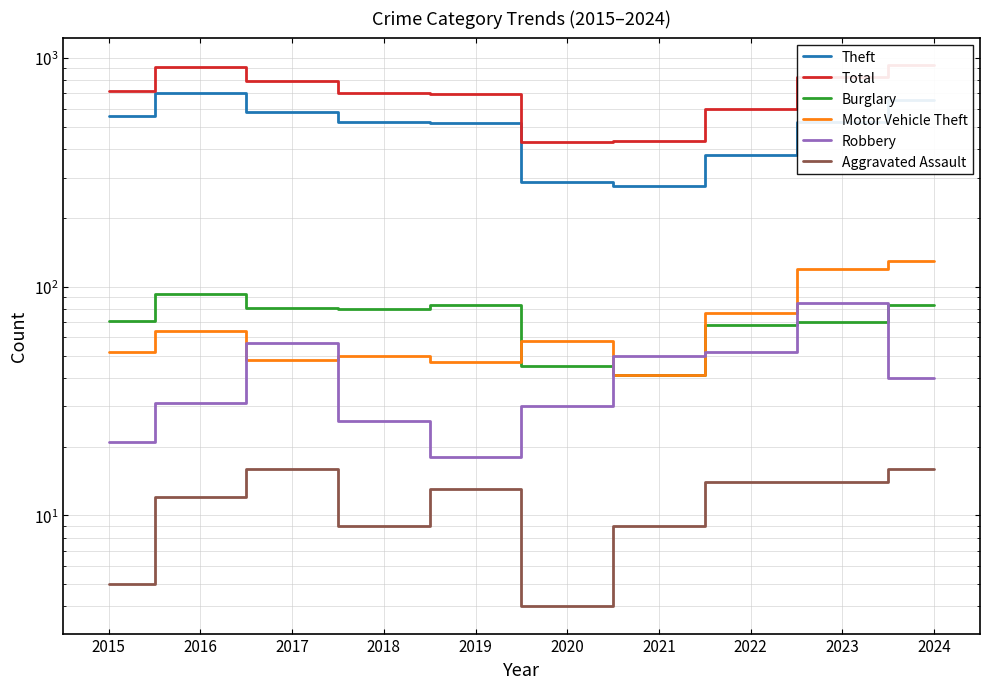

Reading right to left, extract all data points from this chart.

Theft: 2024=653	2023=526	2022=378	2021=276	2020=286	2019=518	2018=527	2017=581	2016=702	2015=556
Total: 2024=935	2023=828	2022=599	2021=435	2020=431	2019=694	2018=704	2017=795	2016=917	2015=720
Burglary: 2024=83	2023=70	2022=68	2021=41	2020=45	2019=83	2018=80	2017=81	2016=93	2015=71
Motor Vehicle Theft: 2024=130	2023=120	2022=77	2021=41	2020=58	2019=47	2018=50	2017=48	2016=64	2015=52
Robbery: 2024=40	2023=85	2022=52	2021=50	2020=30	2019=18	2018=26	2017=57	2016=31	2015=21
Aggravated Assault: 2024=16	2023=14	2022=14	2021=9	2020=4	2019=13	2018=9	2017=16	2016=12	2015=5